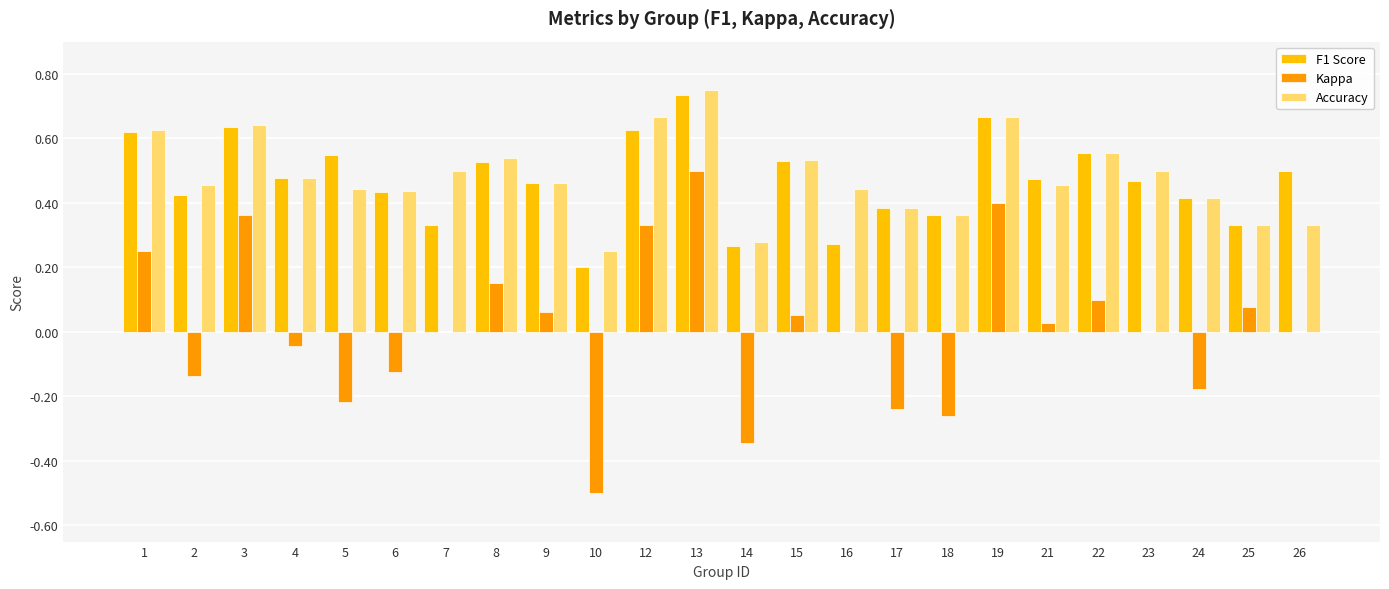

What is the sum of all Accuracy values?

11.5